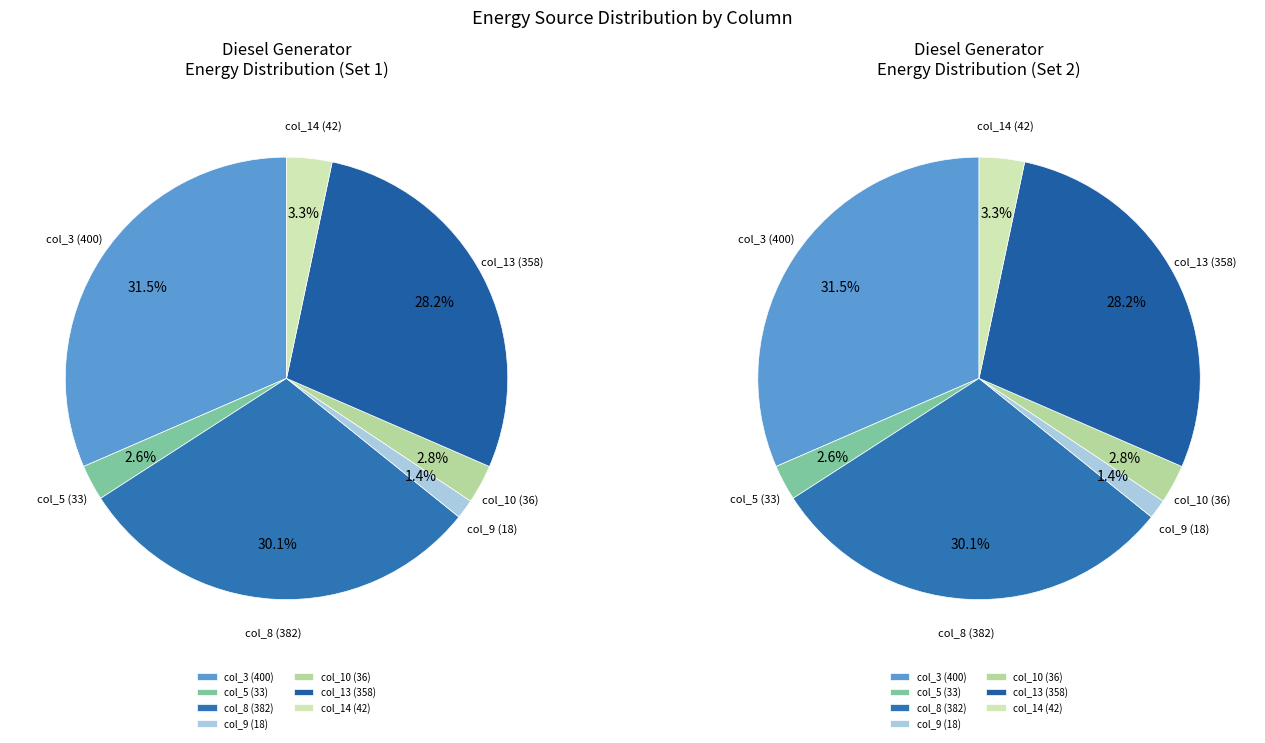

Between col_5 and col_3, which is larger?

col_3